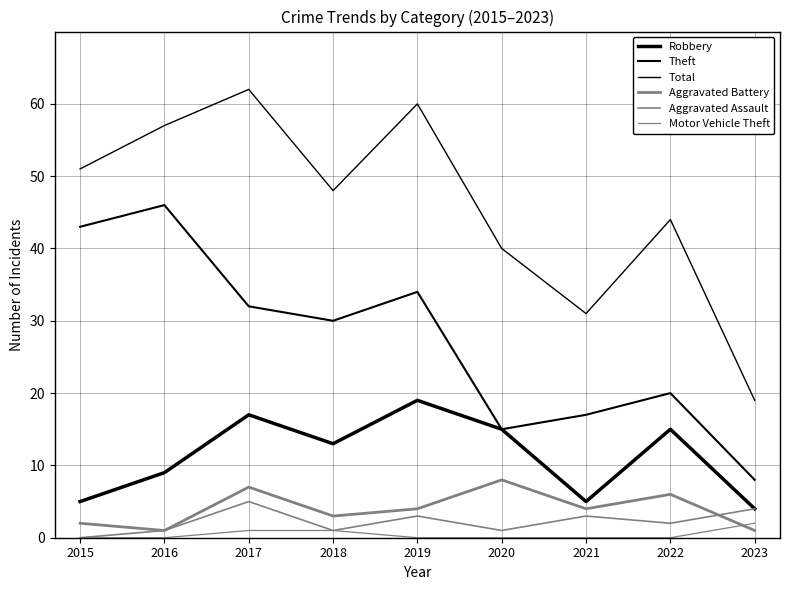

What is the sum of the Motor Vehicle Theft values at 2023 and 2021?

2